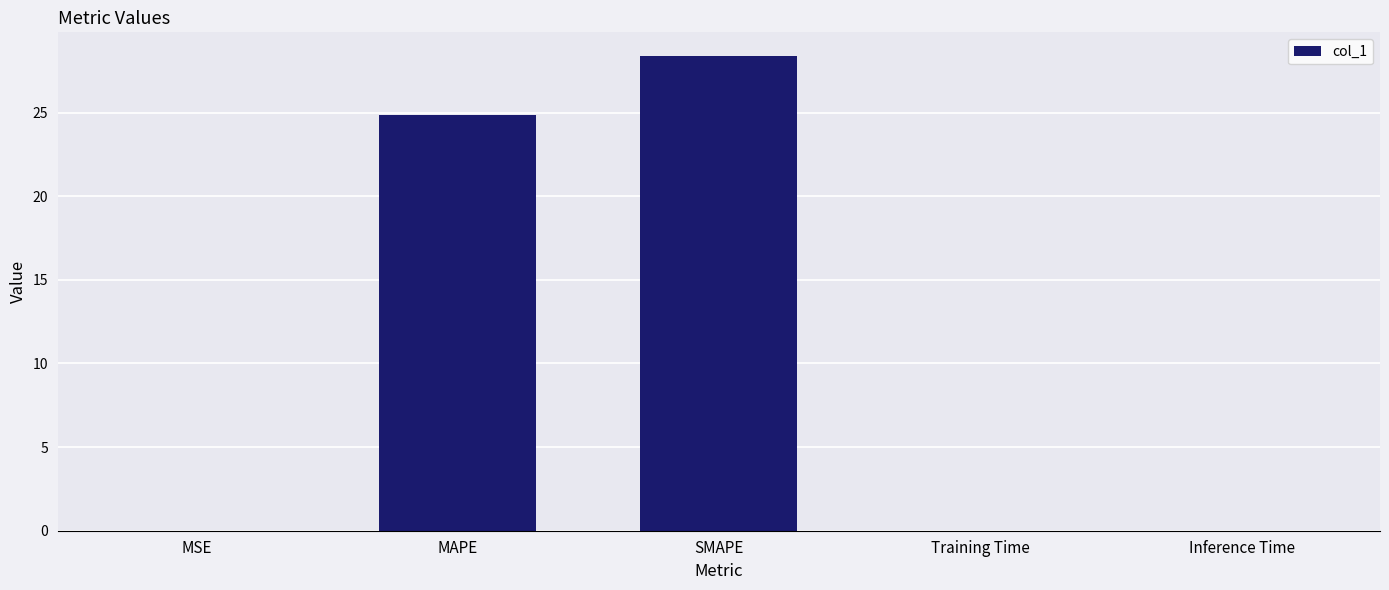

What is the average value?

10.7